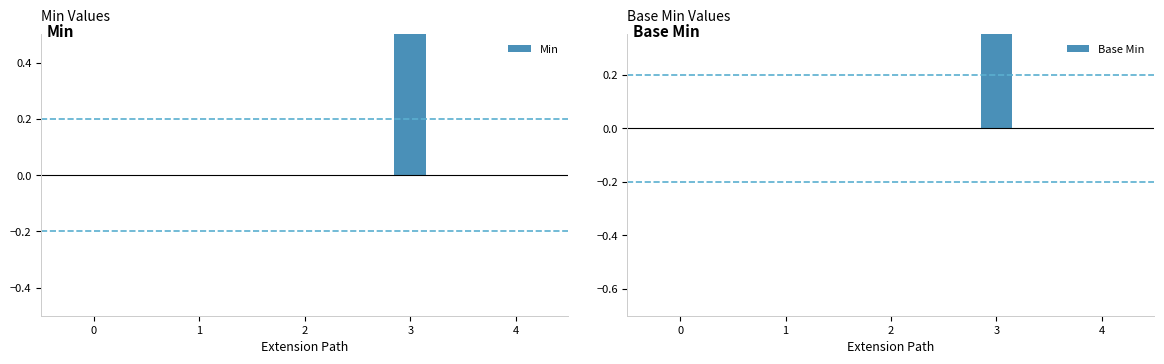

Reading left to right, list all the values displayed in this chart.

Min: 0	0	0	1	0
Base Min: 0	0	0	1	0